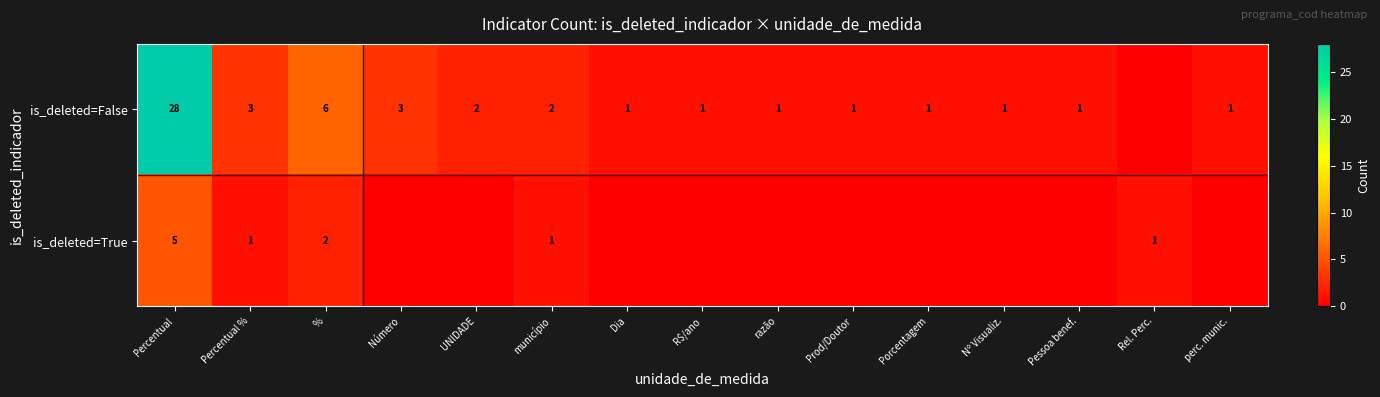

The value of is_deleted=False at Nº Visualiz. is 1. True or false?

True